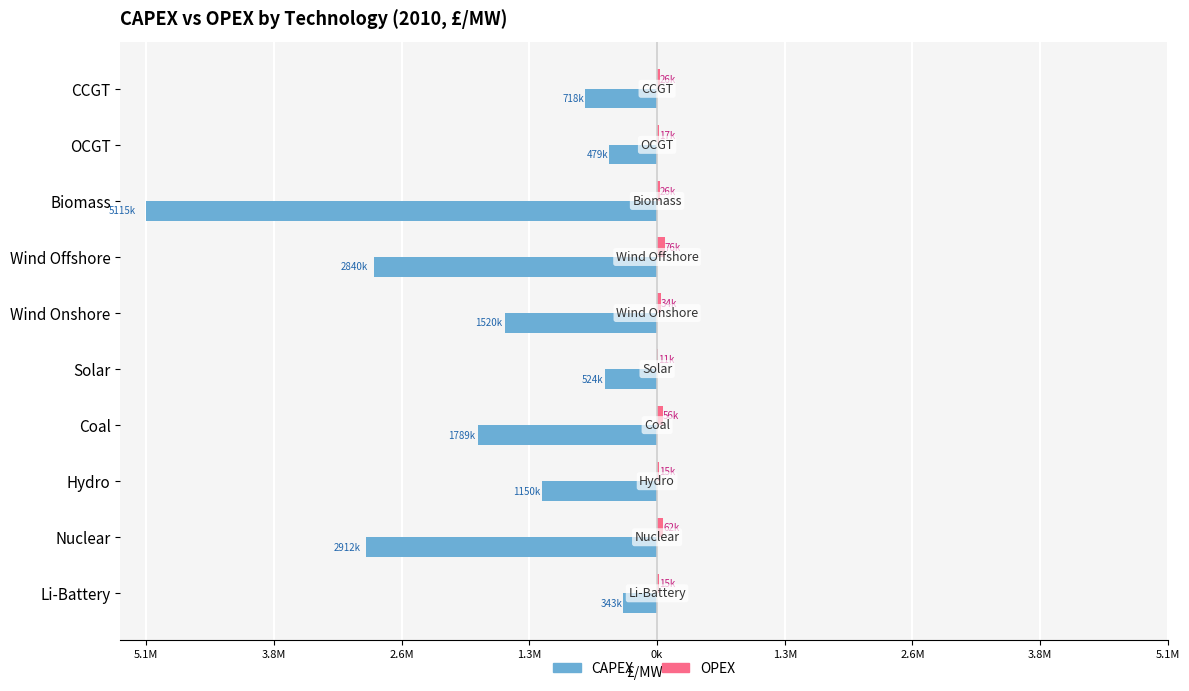

How many data points does each series have?

10